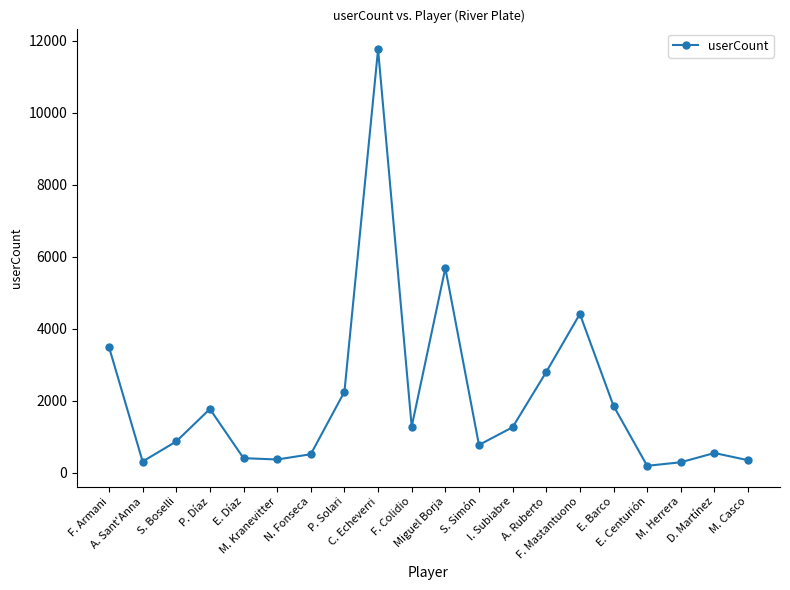

What position from the right is A. Ruberto?

7